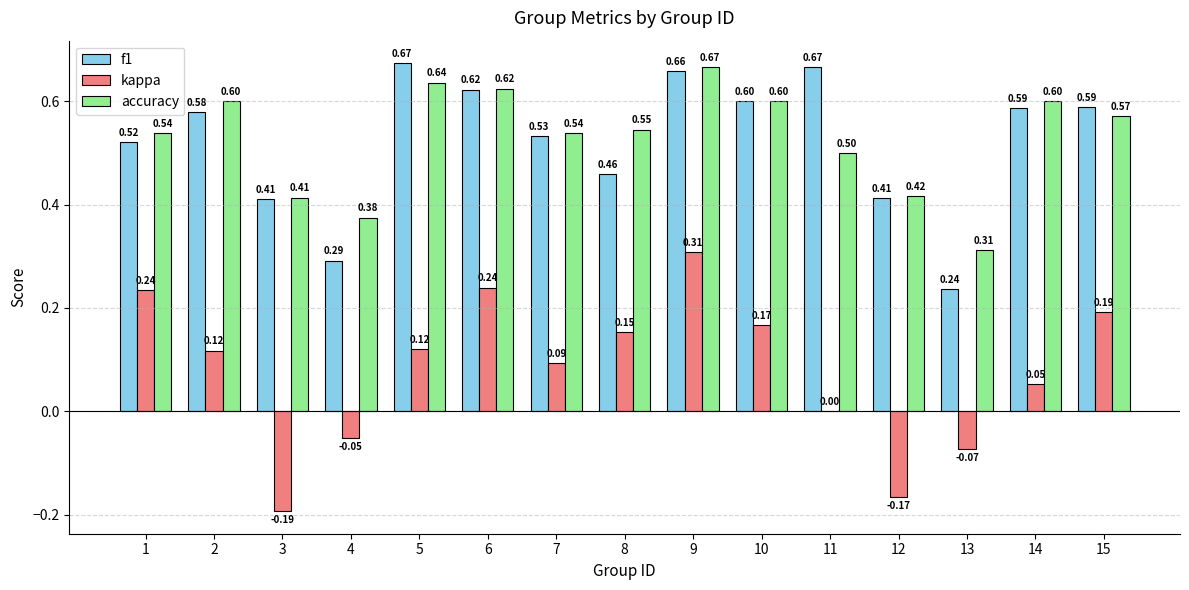

What are all the series names shown in the legend?

f1, kappa, accuracy